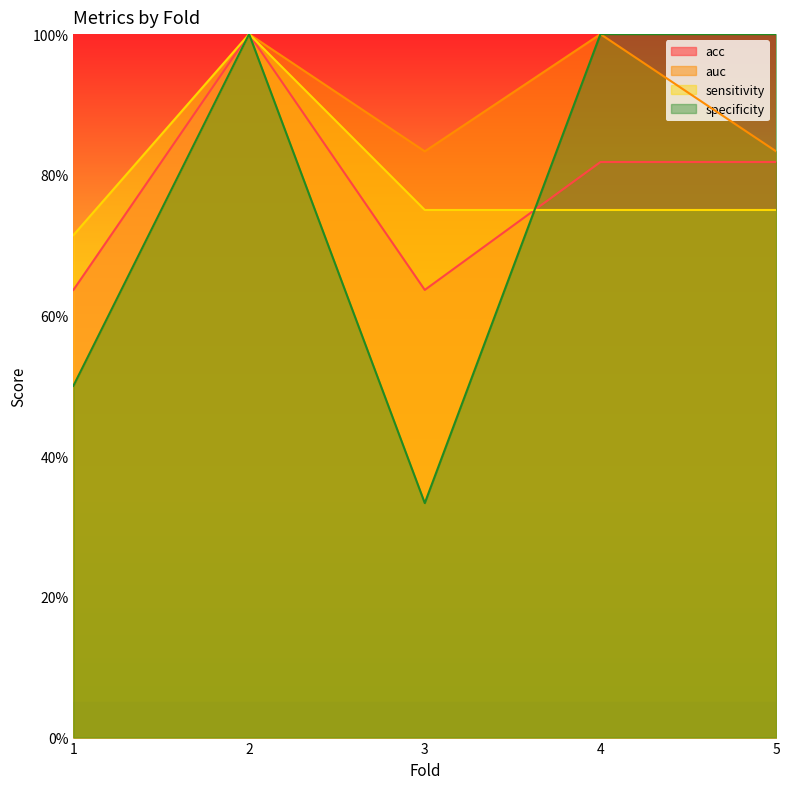

How many lines are shown in the chart?

4